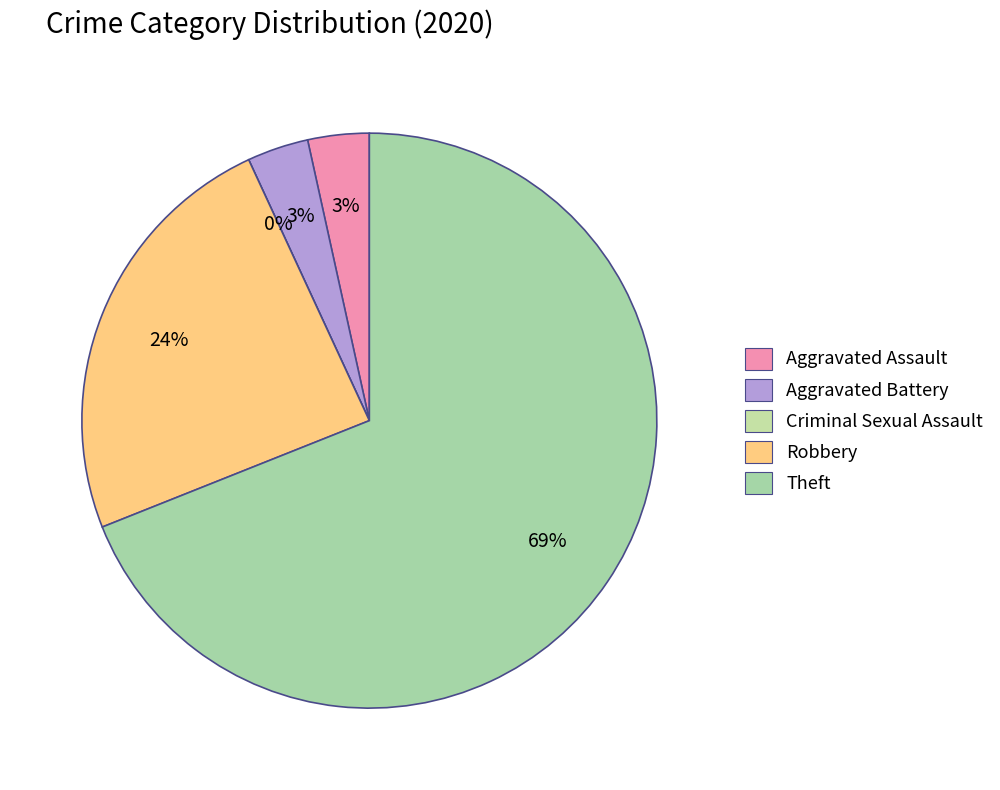

Is there a majority slice in this chart?

Yes